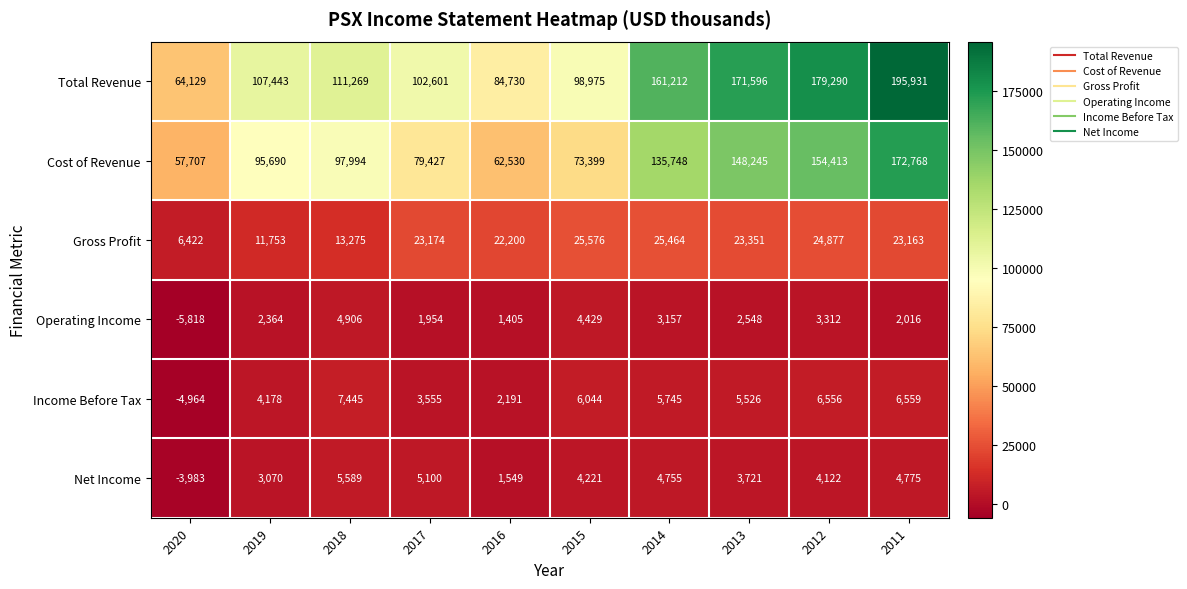

What is the sum of the Cost of Revenue values at 2016 and 2014?

198278